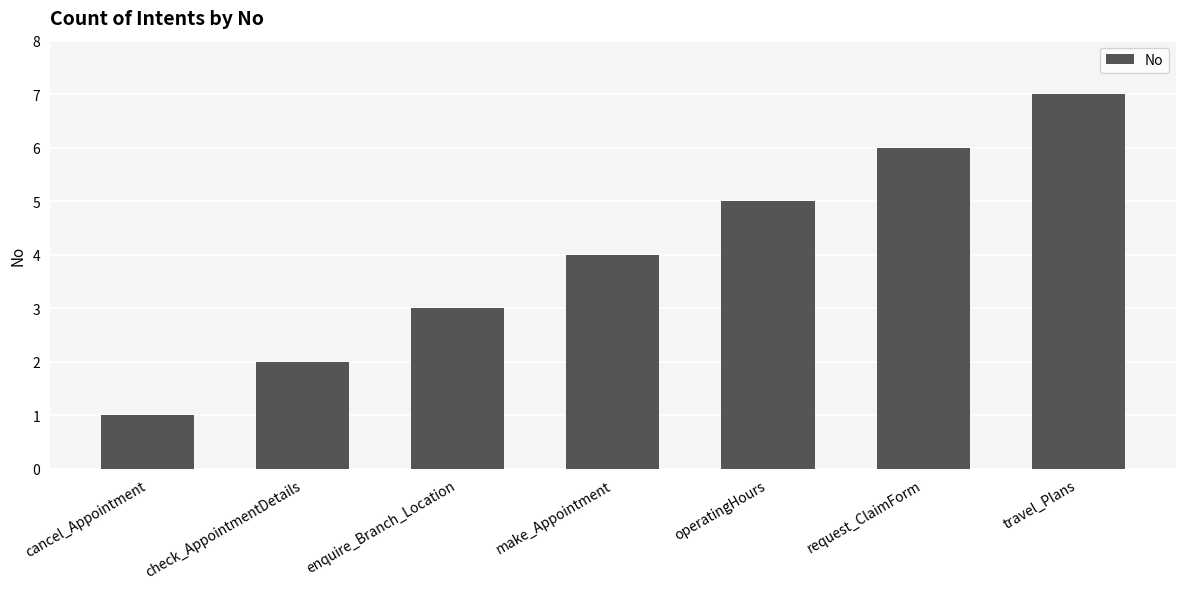

What is the change in value from enquire_Branch_Location to request_ClaimForm?

+3